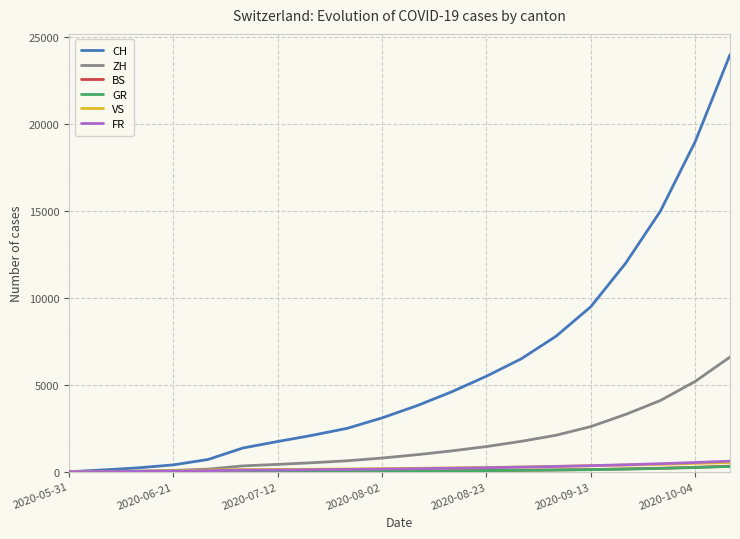

What is the greatest value displayed?

24000